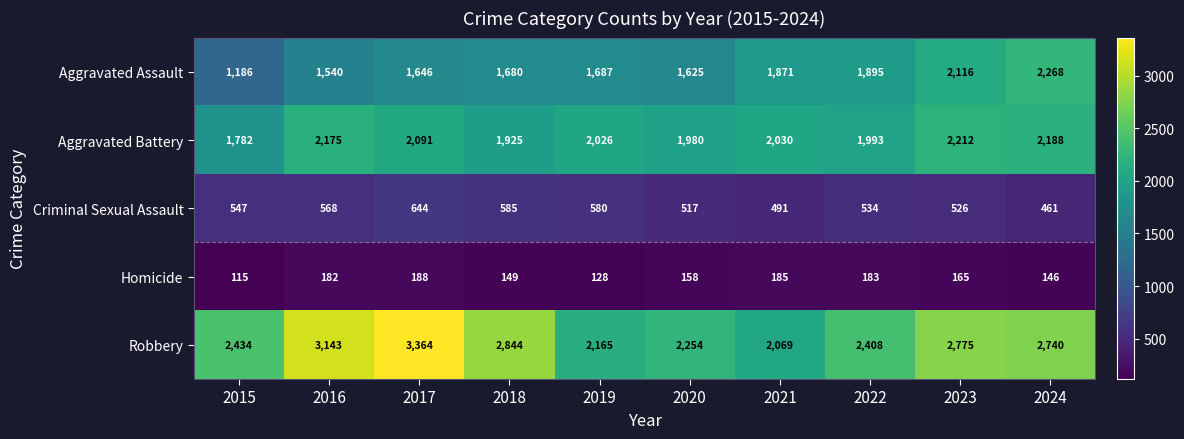

How many data points does each series have?

10